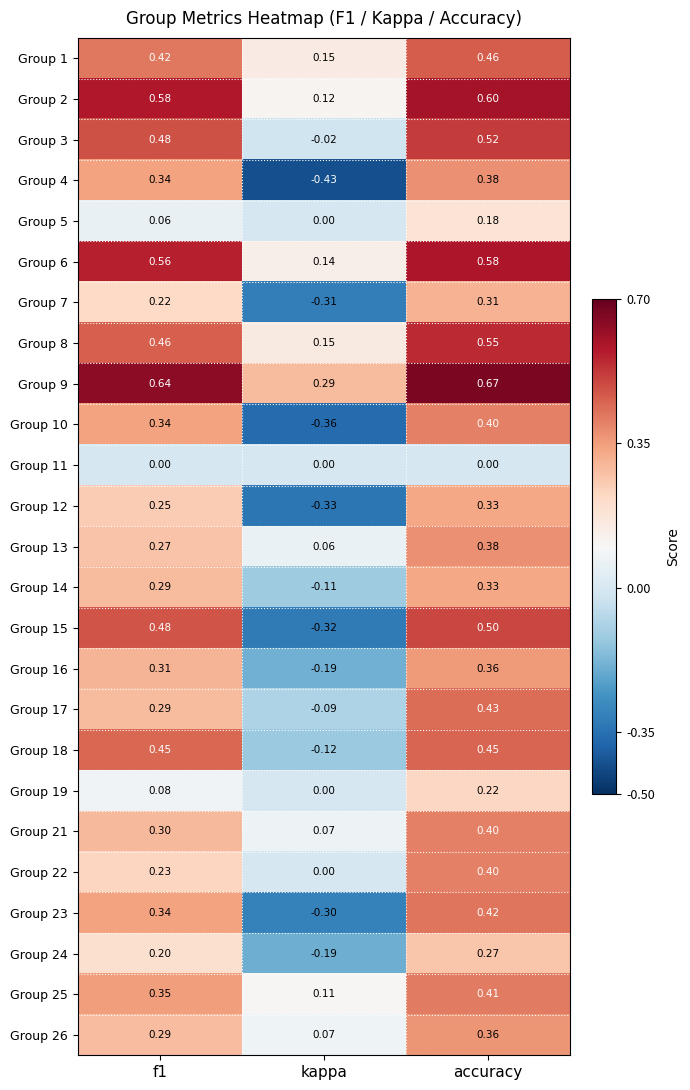

At which label is Group 13 closest to 0?

kappa